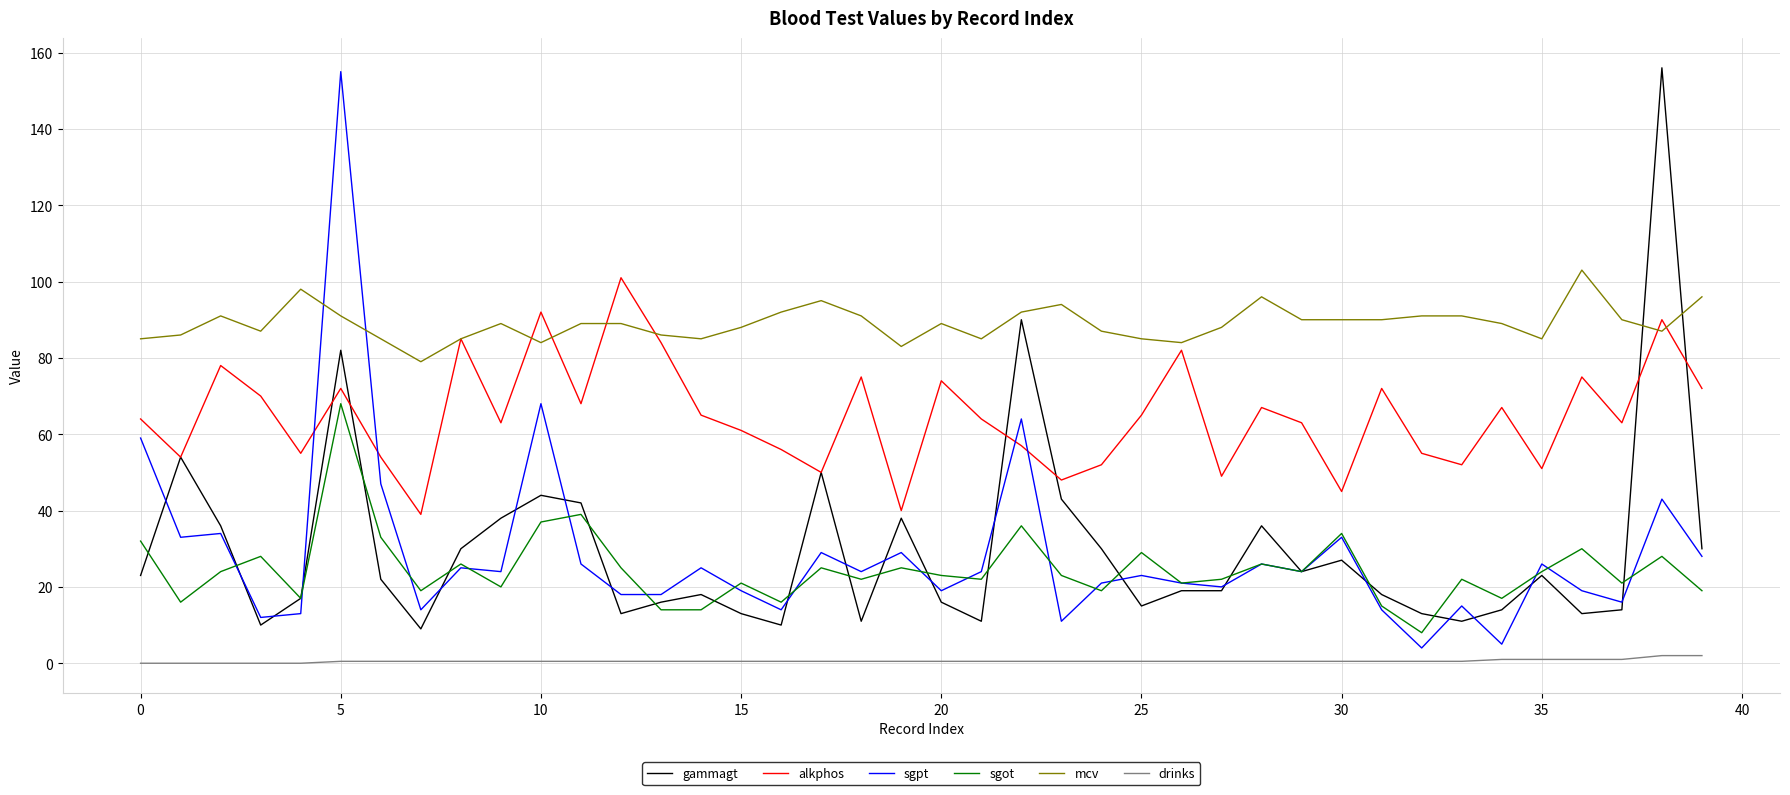

What are all the series names shown in the legend?

gammagt, alkphos, sgpt, sgot, mcv, drinks